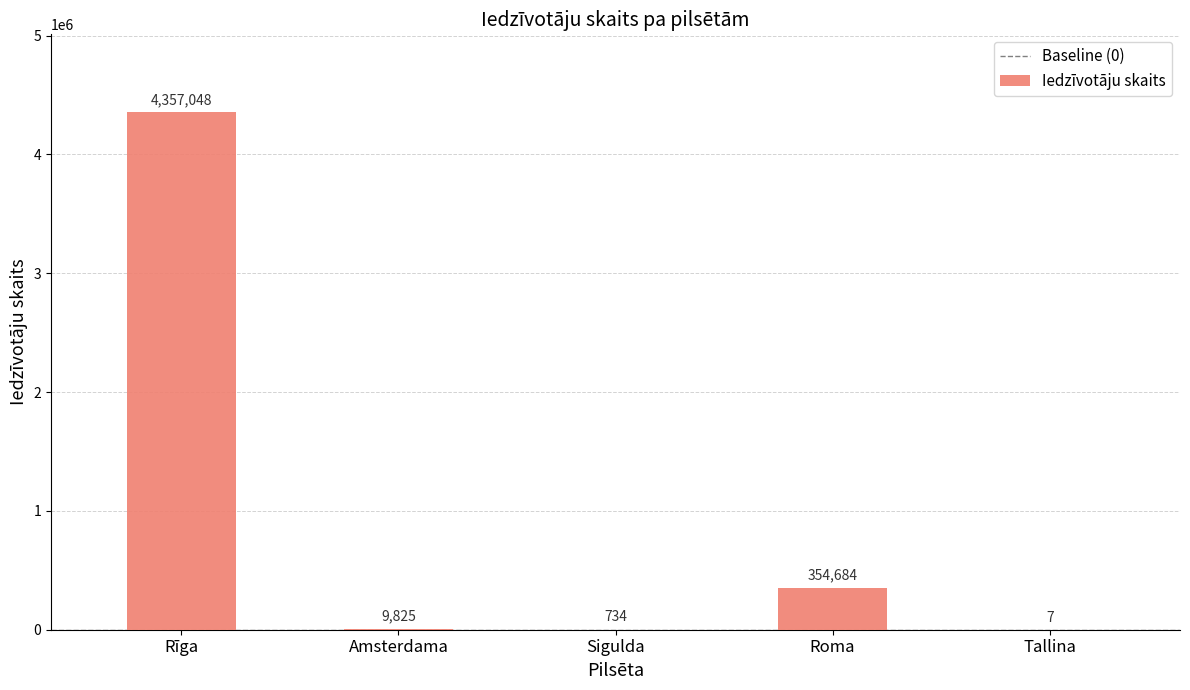

Does the chart contain stacked bars?

No